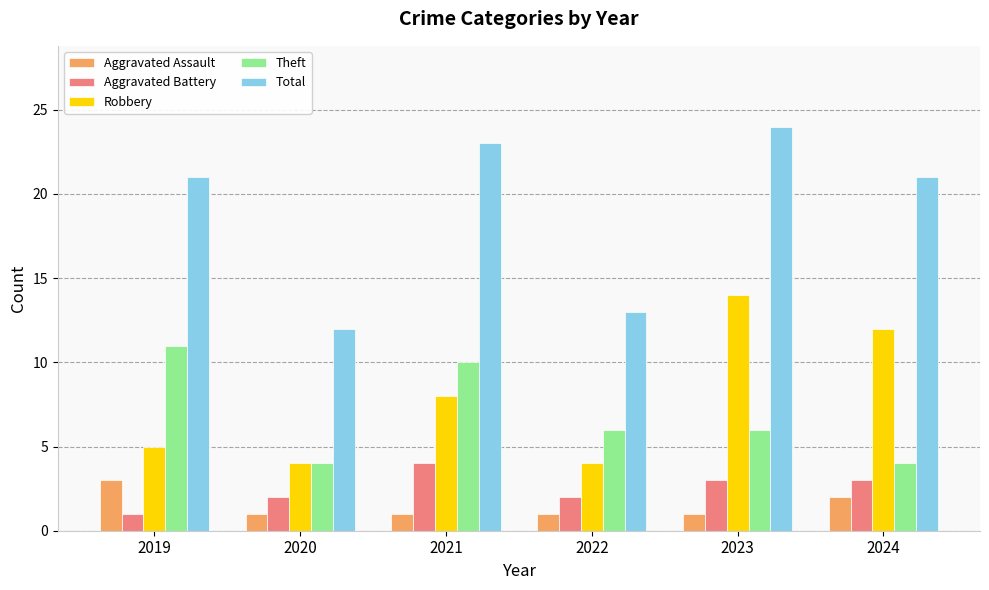

Reading right to left, transcribe all the data shown in this chart.

Aggravated Assault: 2024=2	2023=1	2022=1	2021=1	2020=1	2019=3
Aggravated Battery: 2024=3	2023=3	2022=2	2021=4	2020=2	2019=1
Robbery: 2024=12	2023=14	2022=4	2021=8	2020=4	2019=5
Theft: 2024=4	2023=6	2022=6	2021=10	2020=4	2019=11
Total: 2024=21	2023=24	2022=13	2021=23	2020=12	2019=21